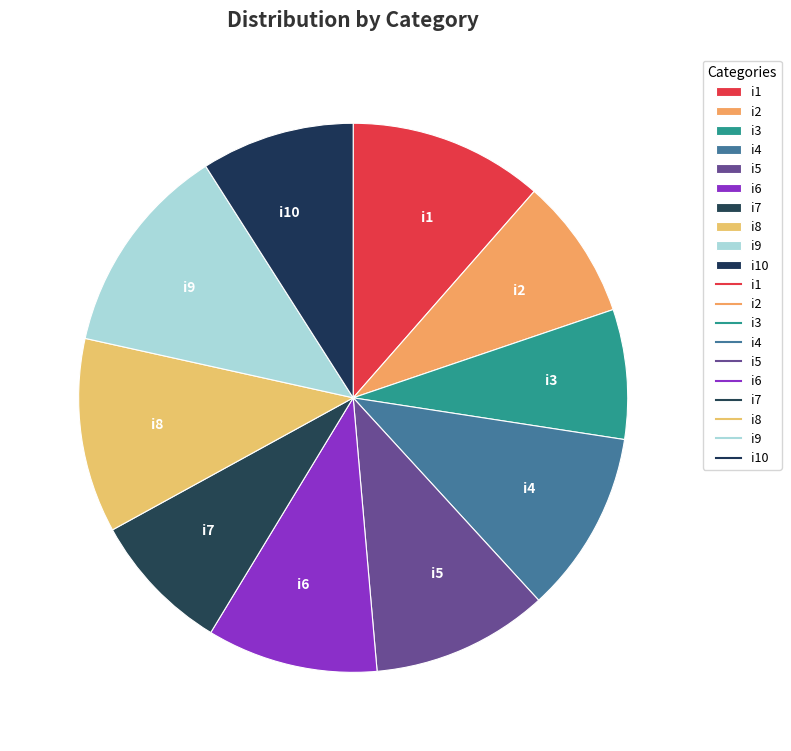

What is the ratio of the value at i7 to the value at i8?

0.7